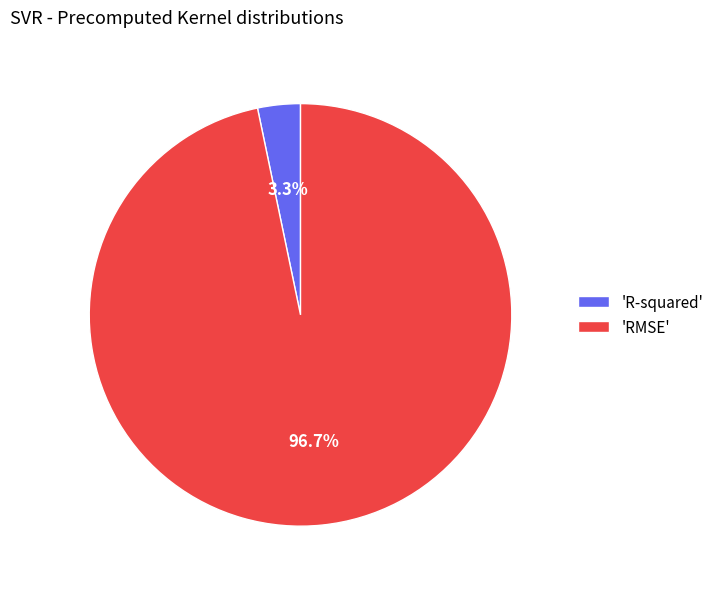

Between 'R-squared' and 'RMSE', which is larger?

'RMSE'